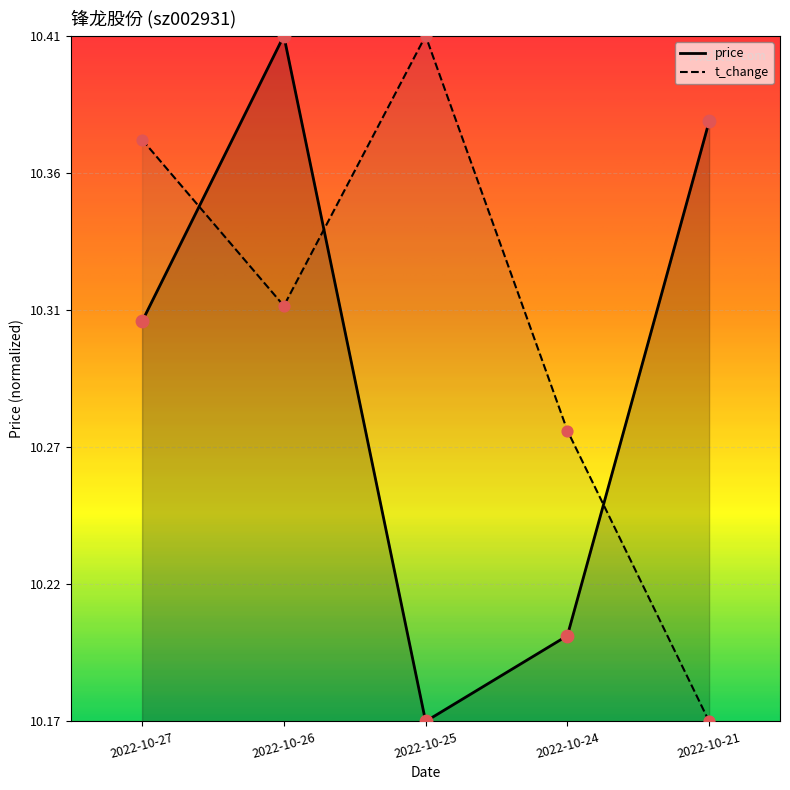

Is the value of price at 2022-10-25 greater than the value of t_change at 2022-10-27?

No